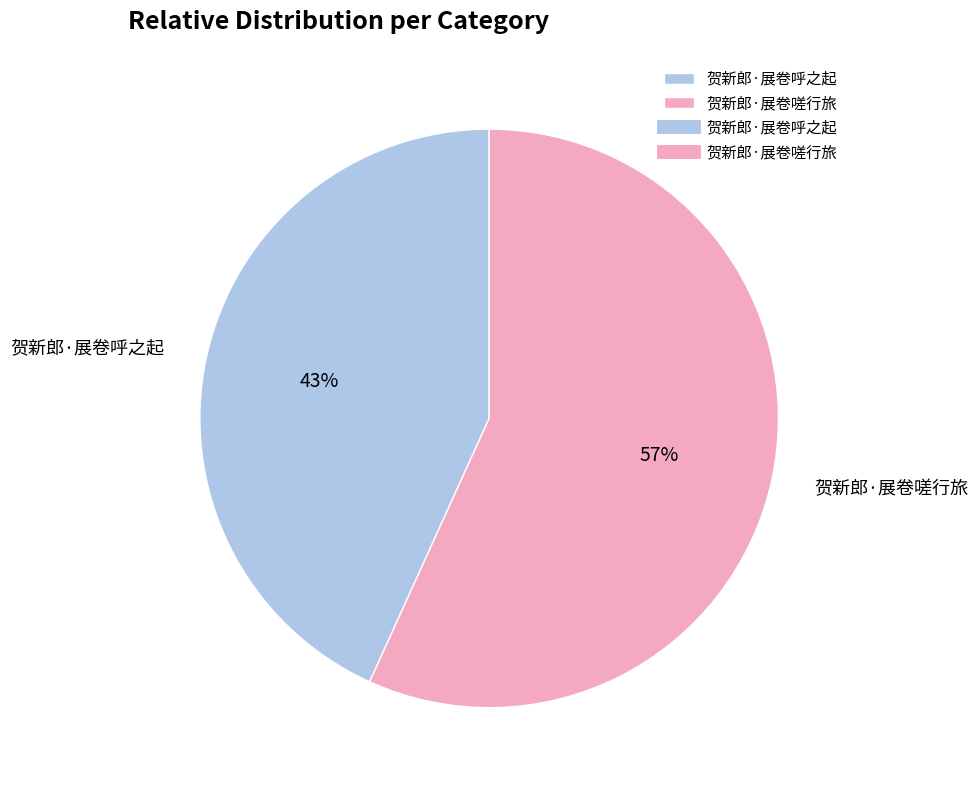

To the nearest percent, what percentage of the pie is 贺新郎·展卷嗟行旅?

57%